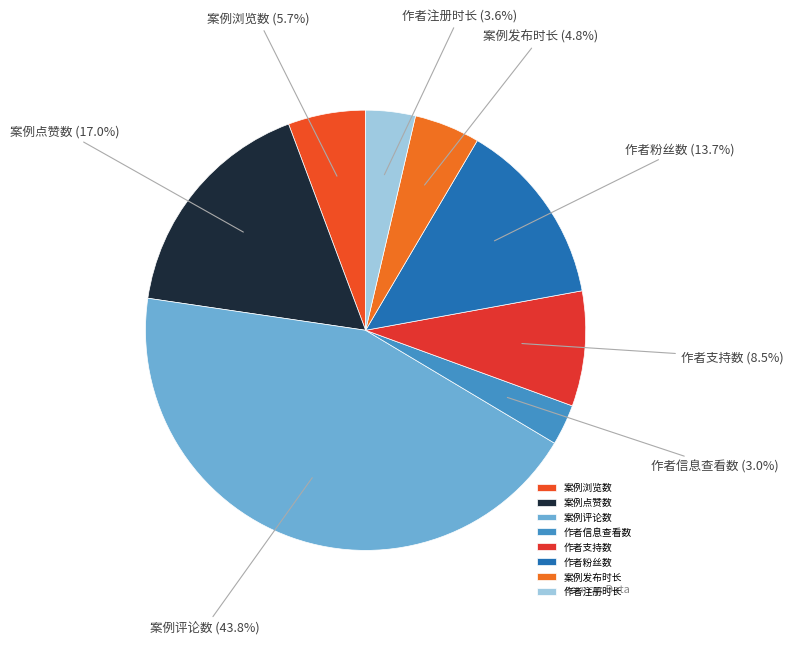

Does 作者支持数 account for over 50% of the chart?

No